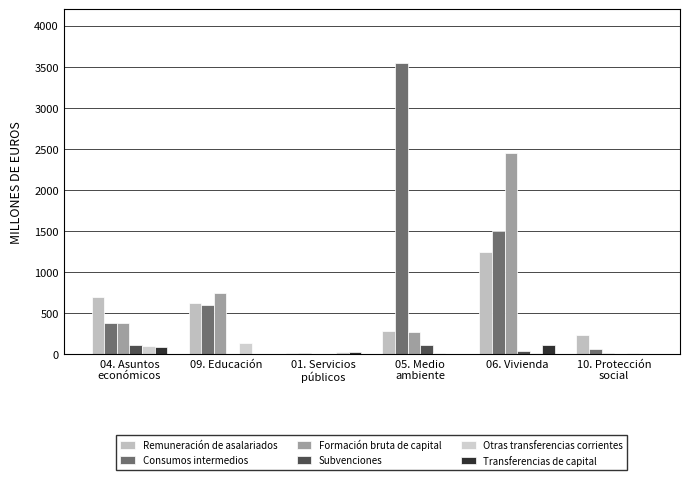

How many distinct data groups are displayed?

6